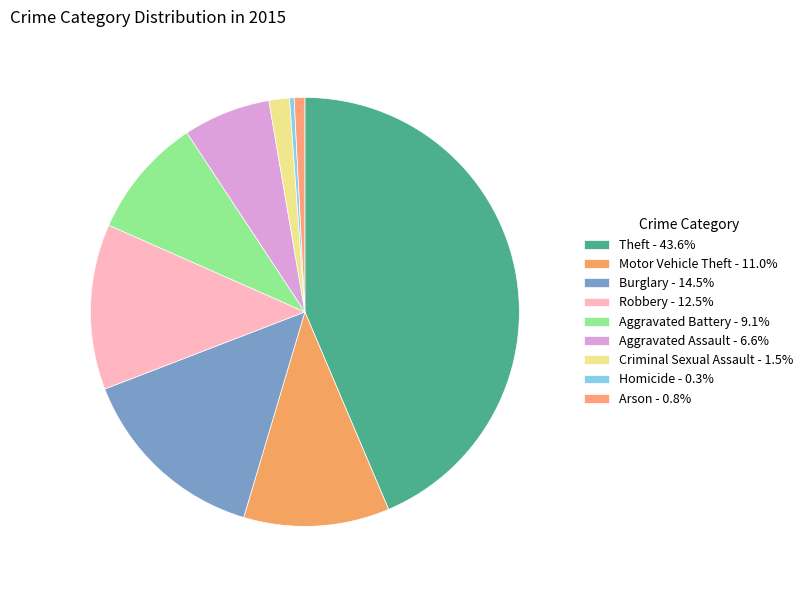

How many slices are in this pie chart?

9